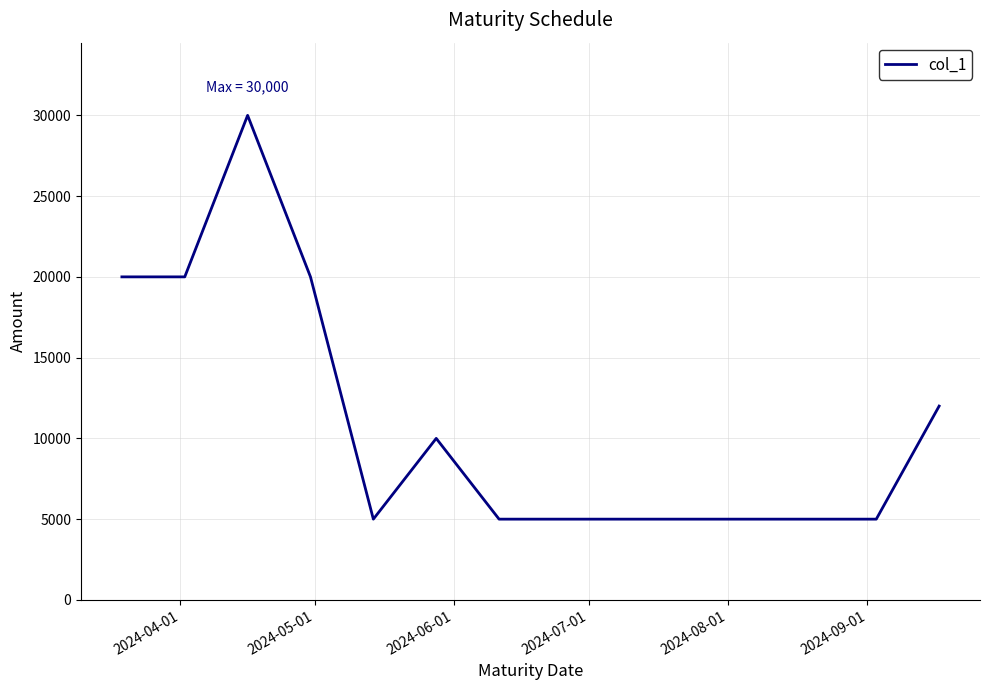

What is the difference between the maximum and minimum values?

25000